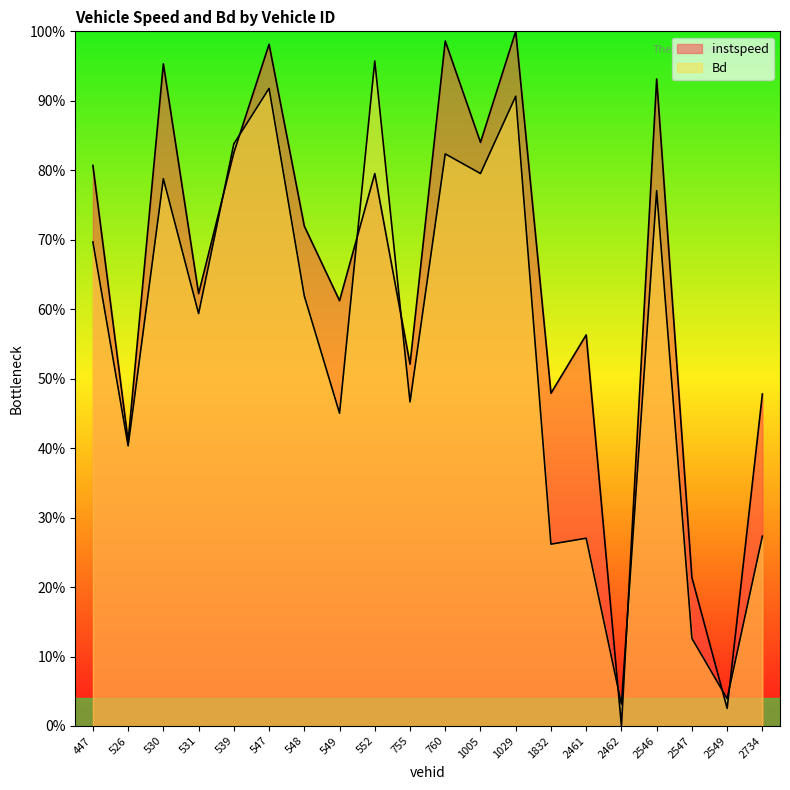

The Bd series shows 0.2 at 549. True or false?

False